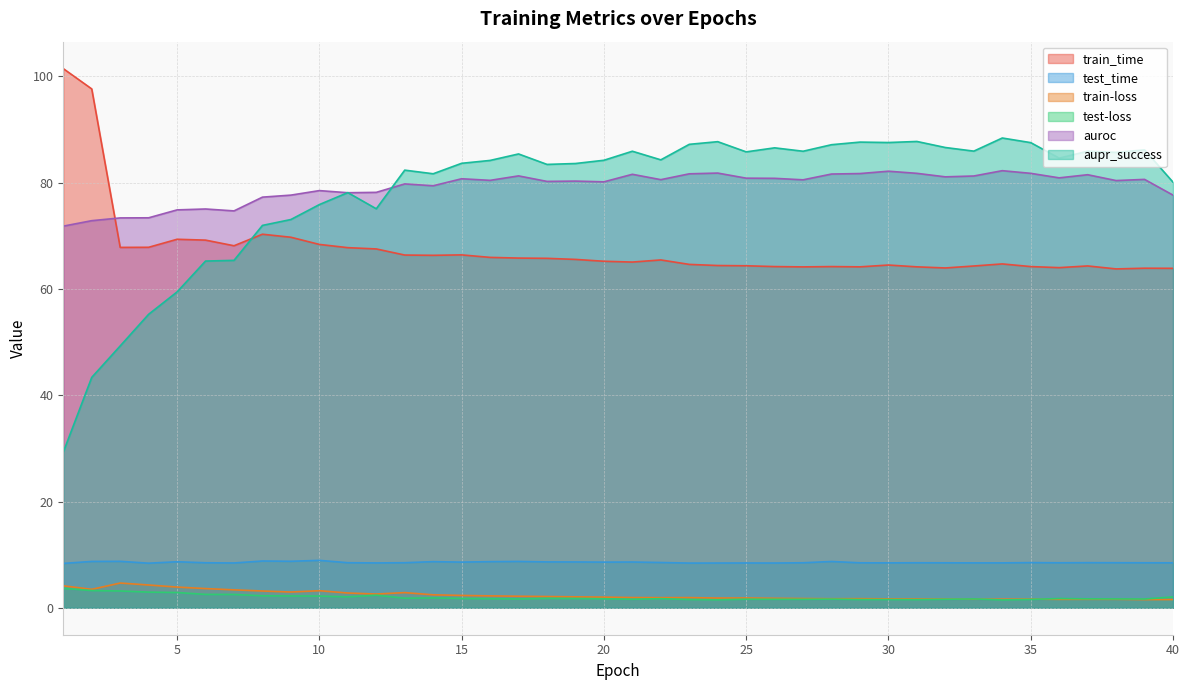

Which series has the largest range (max minus min)?

aupr_success